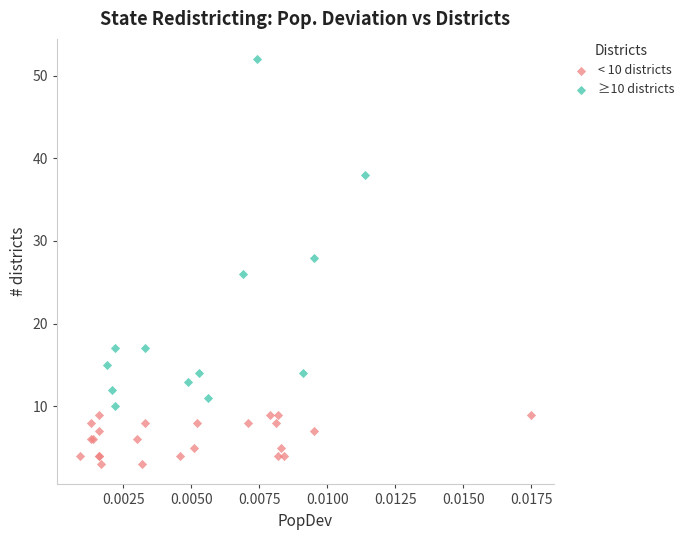

Which series contains the highest Y value?

≥10 districts